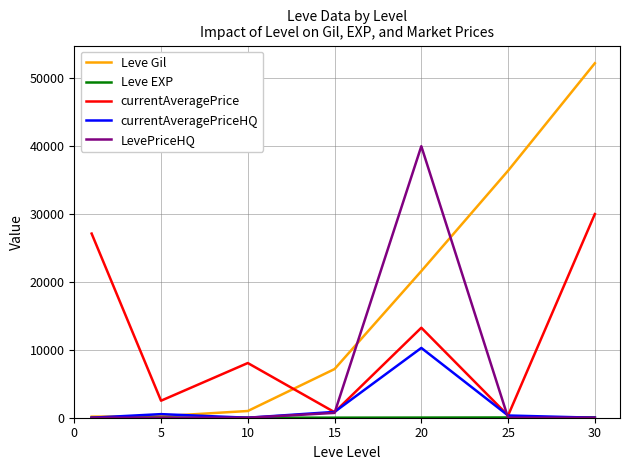

Which series has the largest range (max minus min)?

Leve Gil